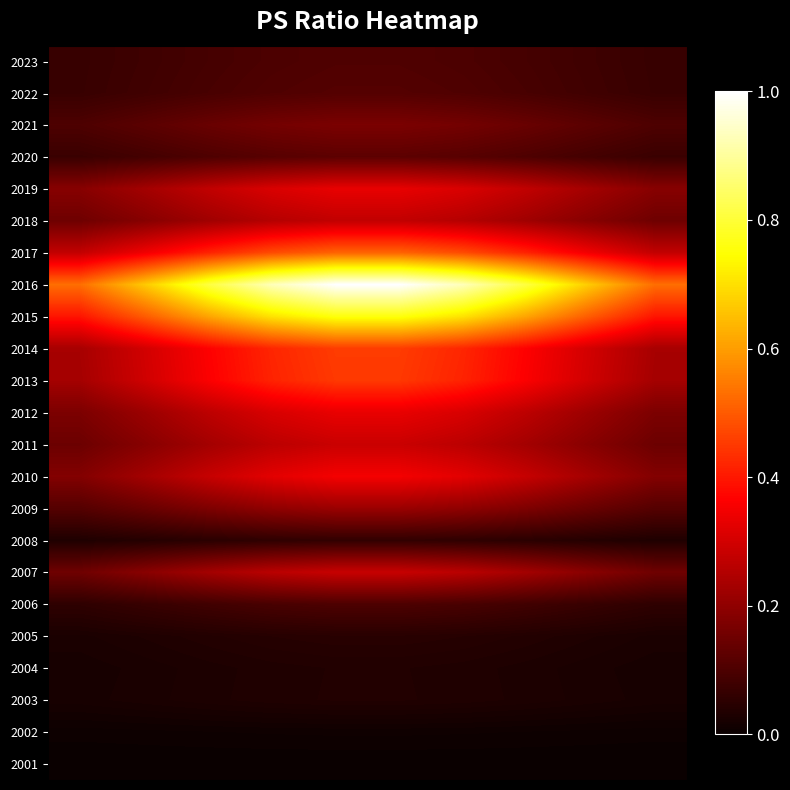

How many categories are shown in the chart?

10